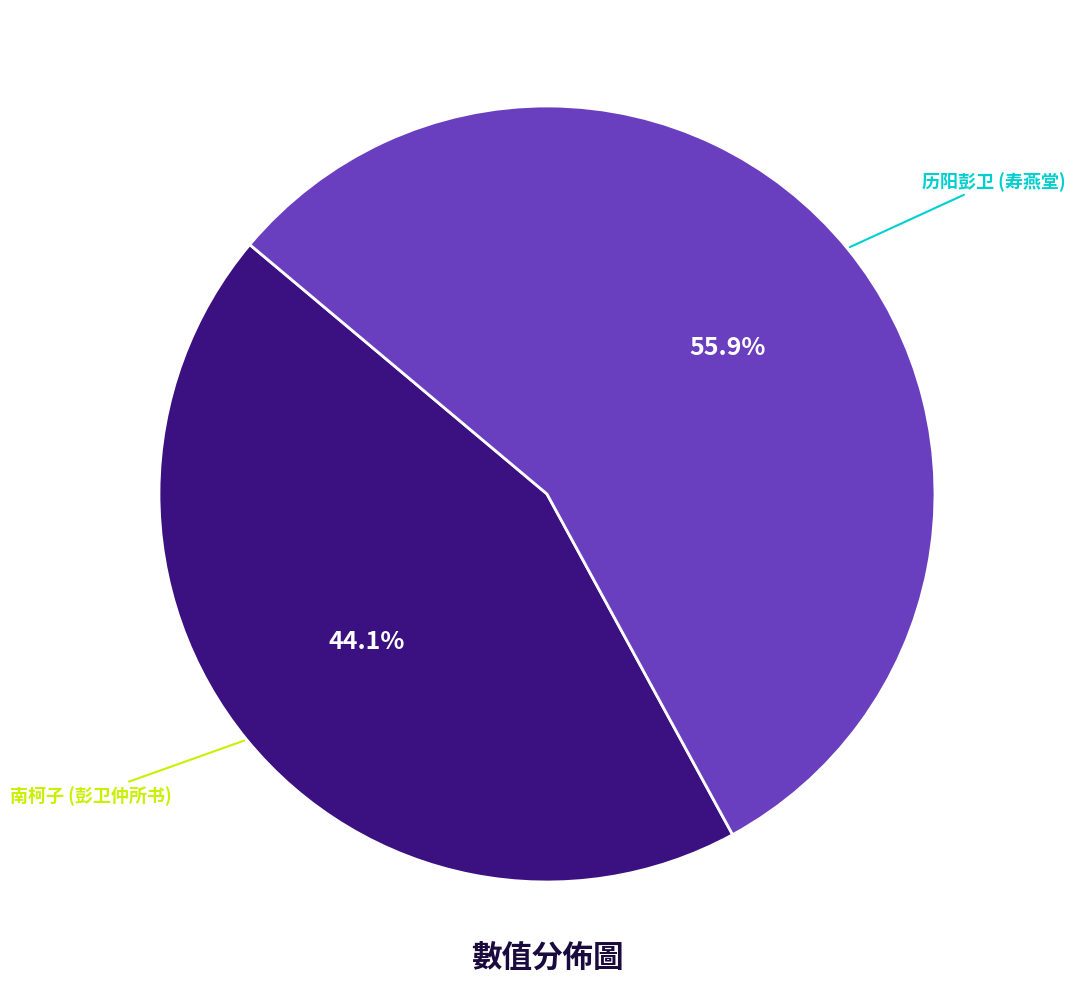

Does any single category account for the majority?

Yes